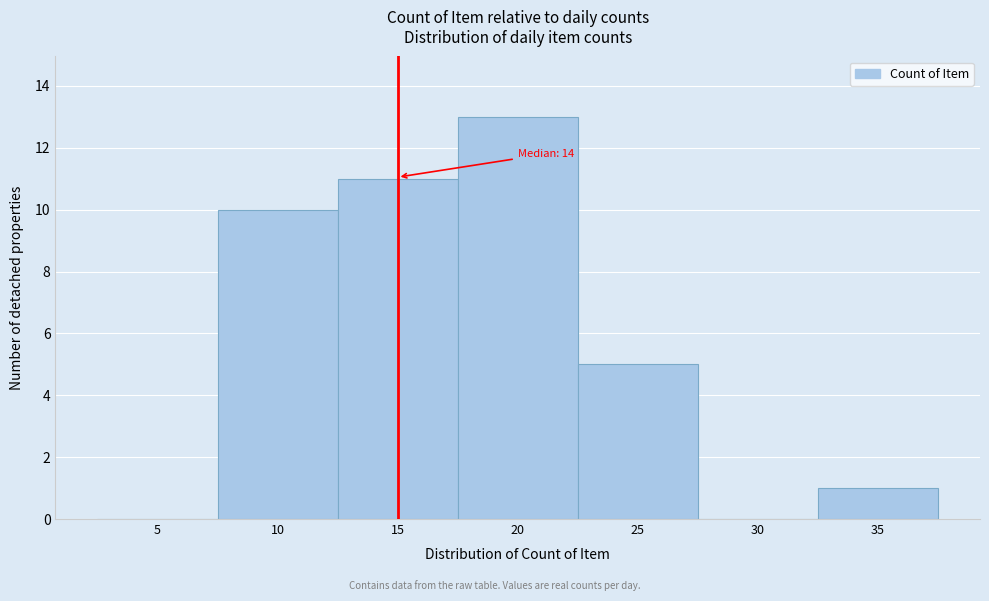

Reading left to right, extract all data points from this chart.

5=0	10=10	15=11	20=13	25=5	30=0	35=1